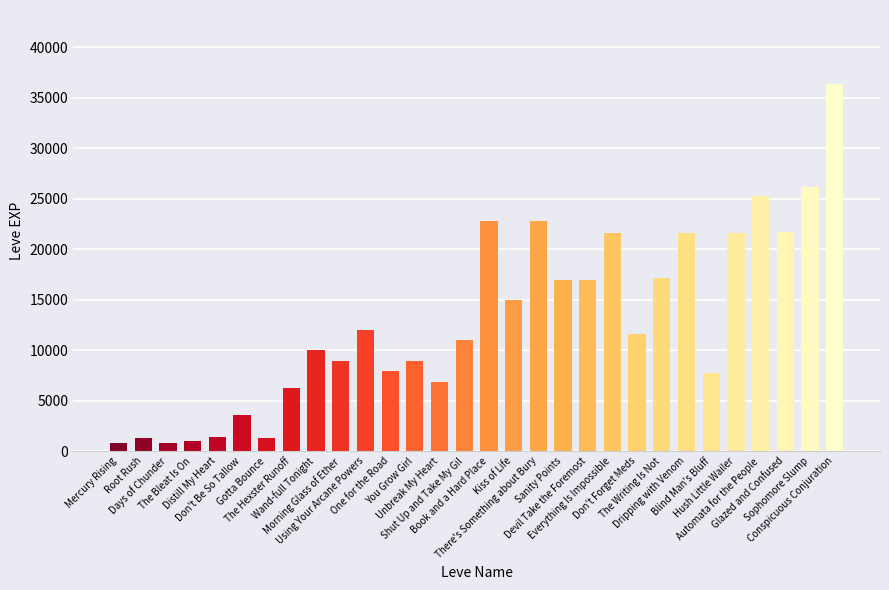

What is the difference between the maximum and second lowest values?

35590